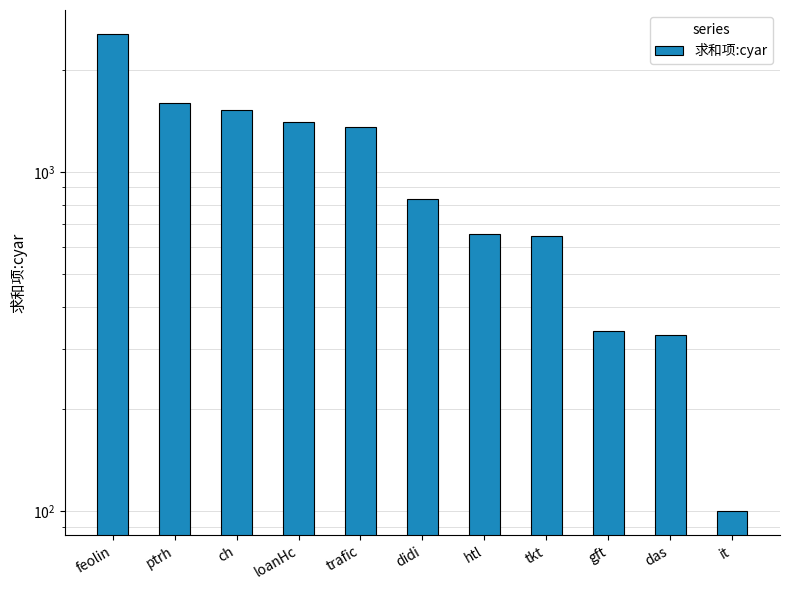

What is the maximum value shown in the chart?

2550